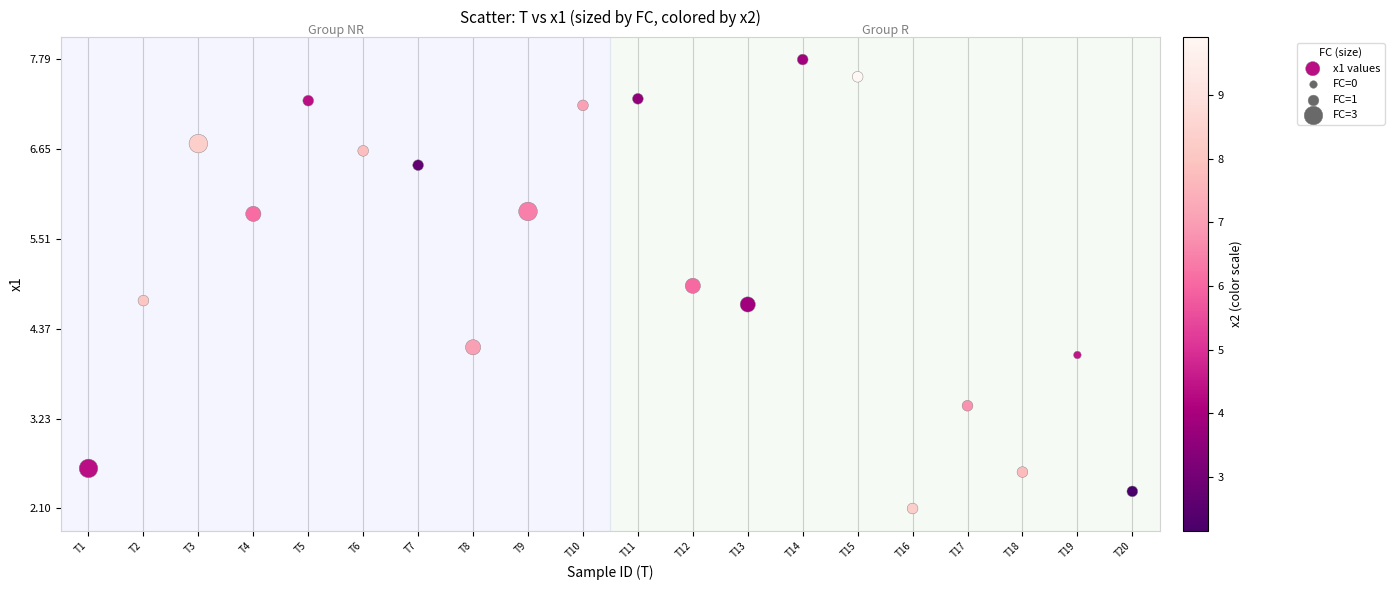

What is the range of X values (max minus min)?

19.0